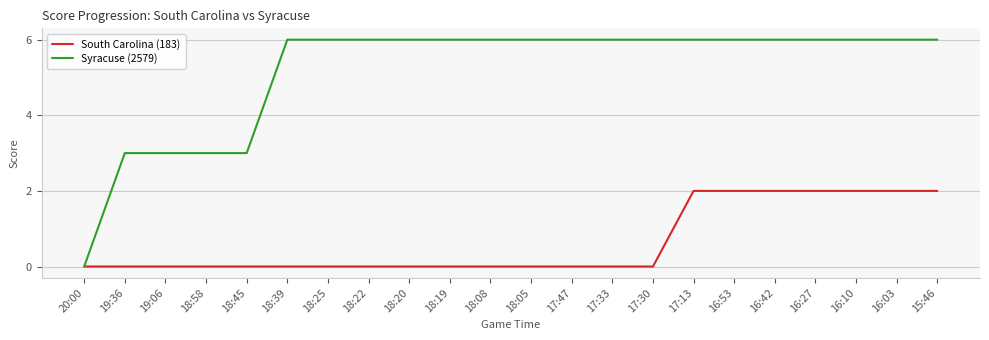

Reading left to right, list all the values displayed in this chart.

South Carolina (183): 20:00=0	19:36=0	19:06=0	18:58=0	18:45=0	18:39=0	18:25=0	18:22=0	18:20=0	18:19=0	18:08=0	18:05=0	17:47=0	17:33=0	17:30=0	17:13=2	16:53=2	16:42=2	16:27=2	16:10=2	16:03=2	15:46=2
Syracuse (2579): 20:00=0	19:36=3	19:06=3	18:58=3	18:45=3	18:39=6	18:25=6	18:22=6	18:20=6	18:19=6	18:08=6	18:05=6	17:47=6	17:33=6	17:30=6	17:13=6	16:53=6	16:42=6	16:27=6	16:10=6	16:03=6	15:46=6